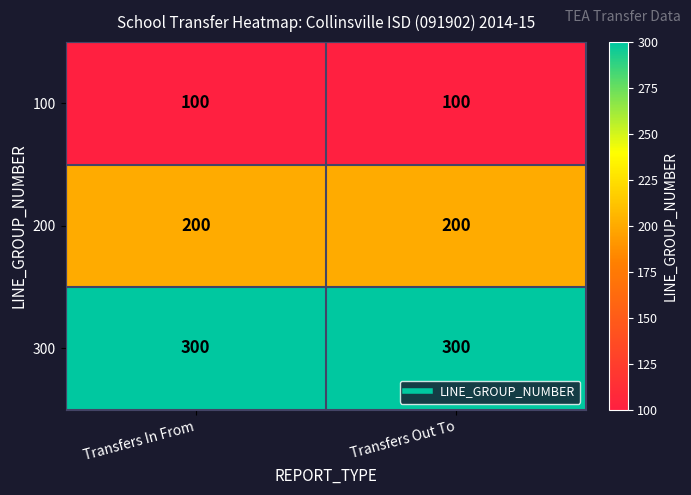

What is the greatest value displayed?

300